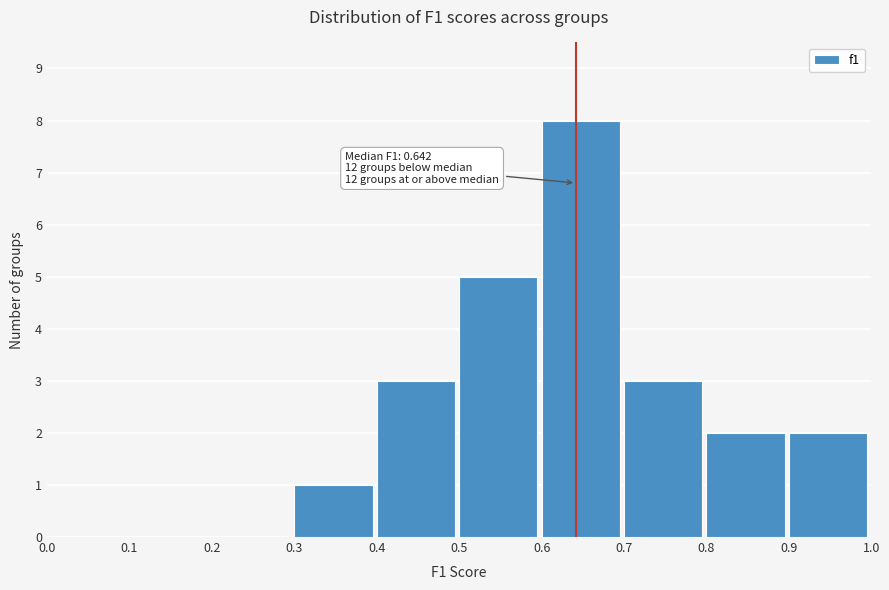

Over which range of the x-axis is the bar tallest?

0.6 to 0.7